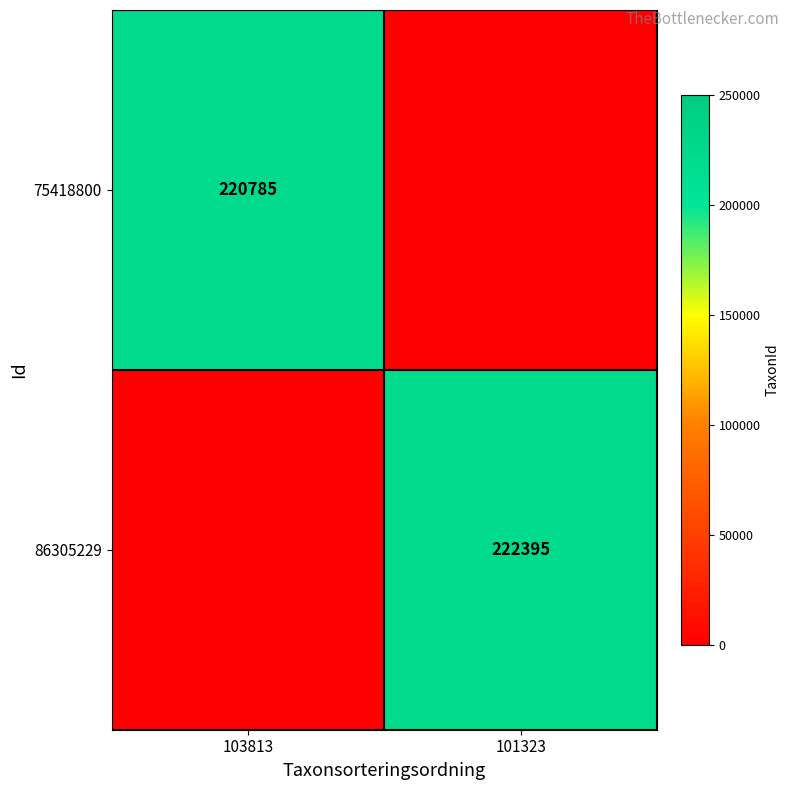

Which has a higher value, 101323 or 103813?

103813